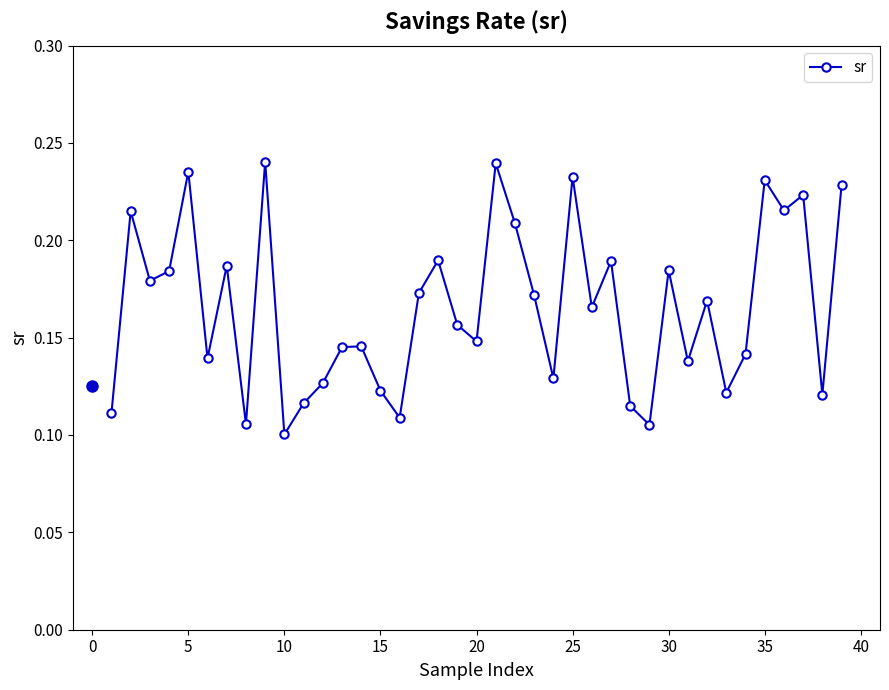

What is the sum of all values?

6.5